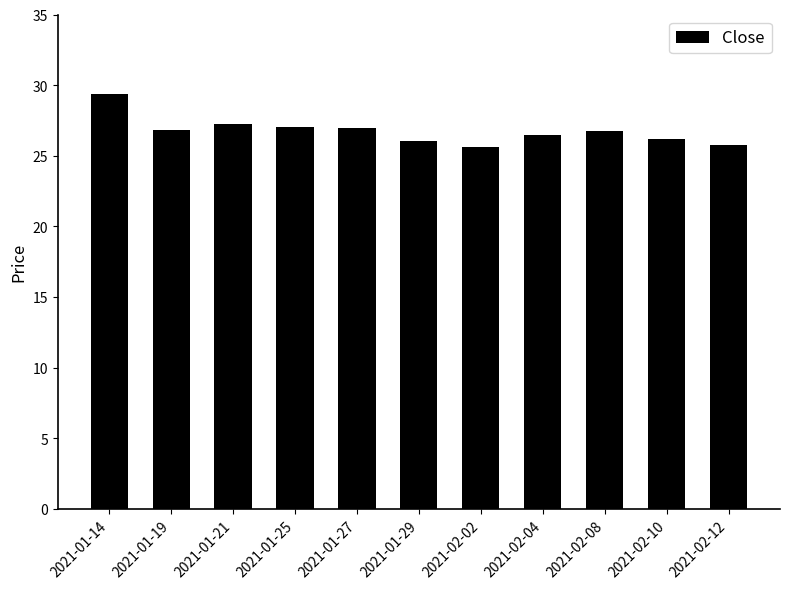

Is it true that the value at 2021-01-27 is 27.0?

True